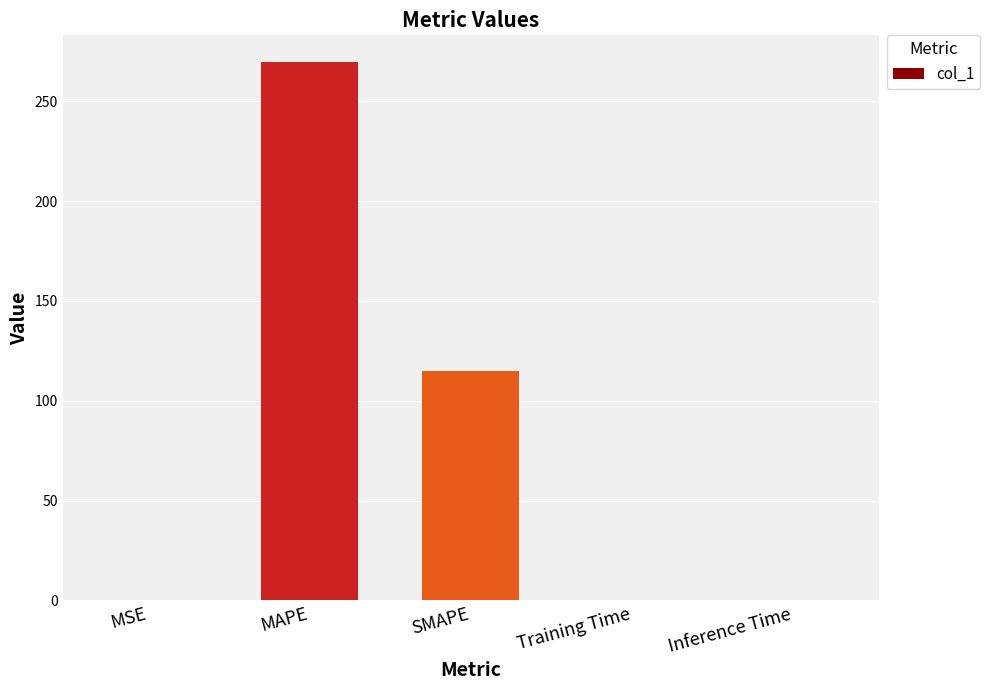

Which label corresponds to the largest value in the chart?

MAPE